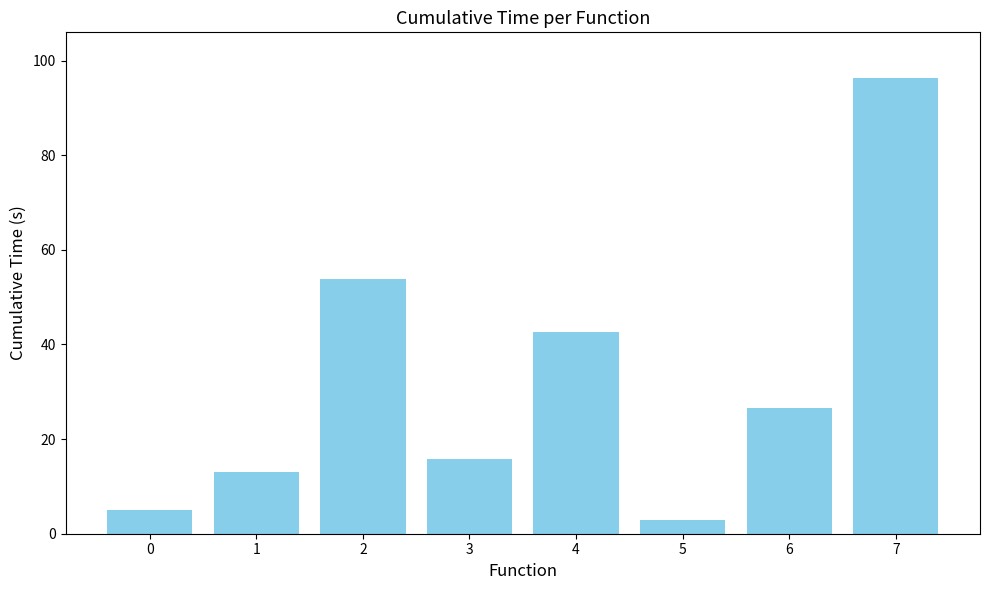

What is the sum of all values?

256.0